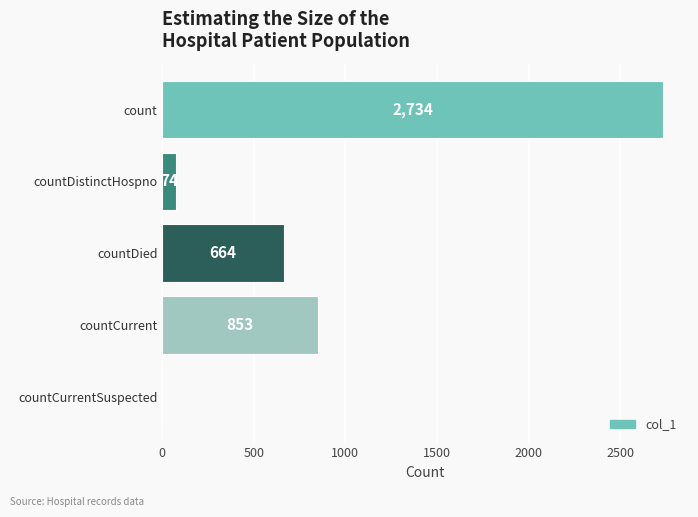

True or false: the data shows 554 at countCurrent.

False